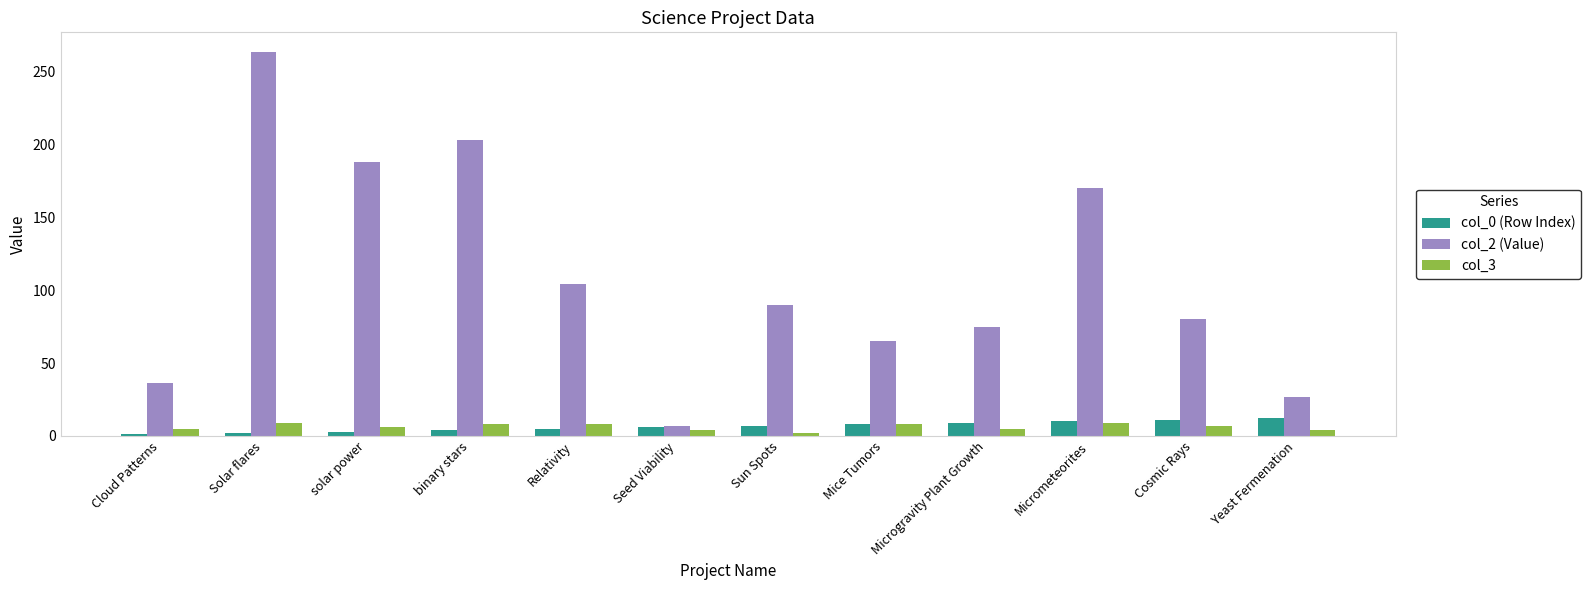

What is the difference between the col_2 (Value) values at solar power and Yeast Fermenation?

161